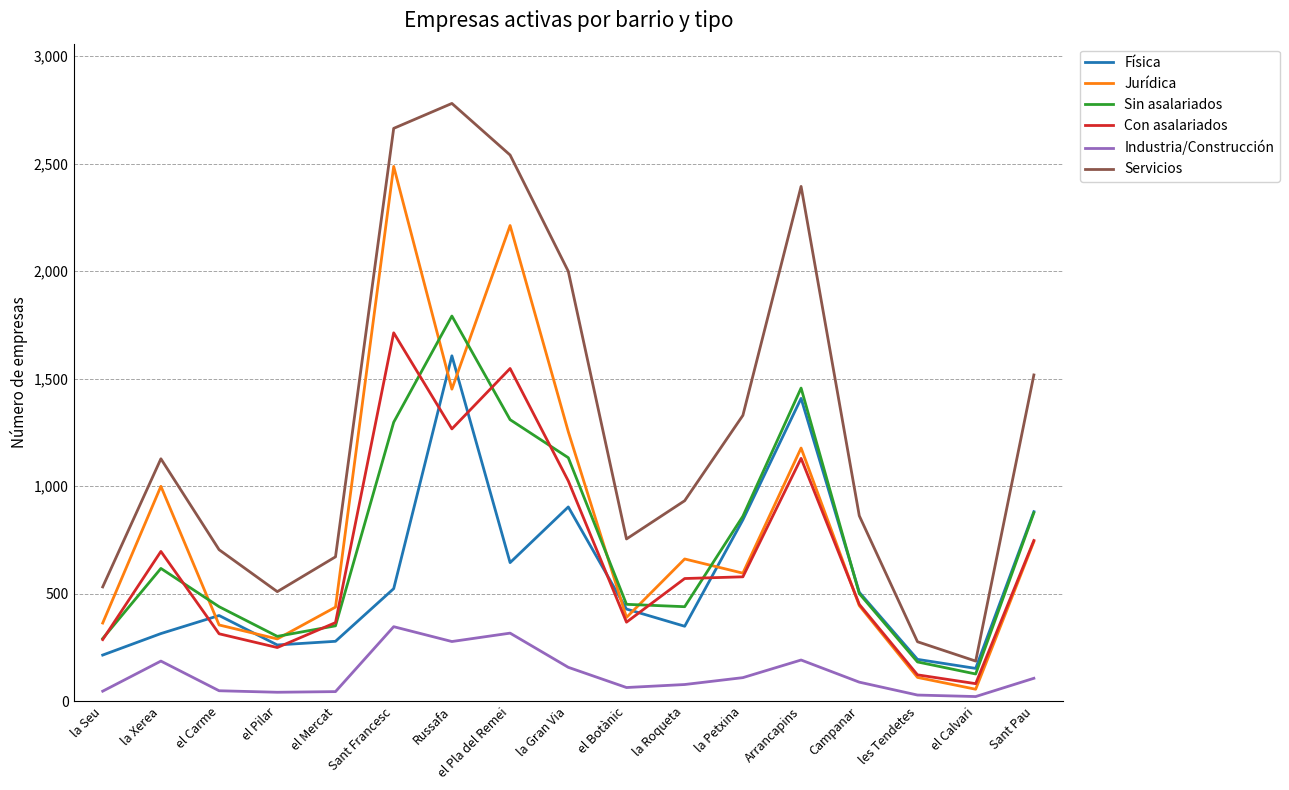

What is the sum of all Servicios values?

21775